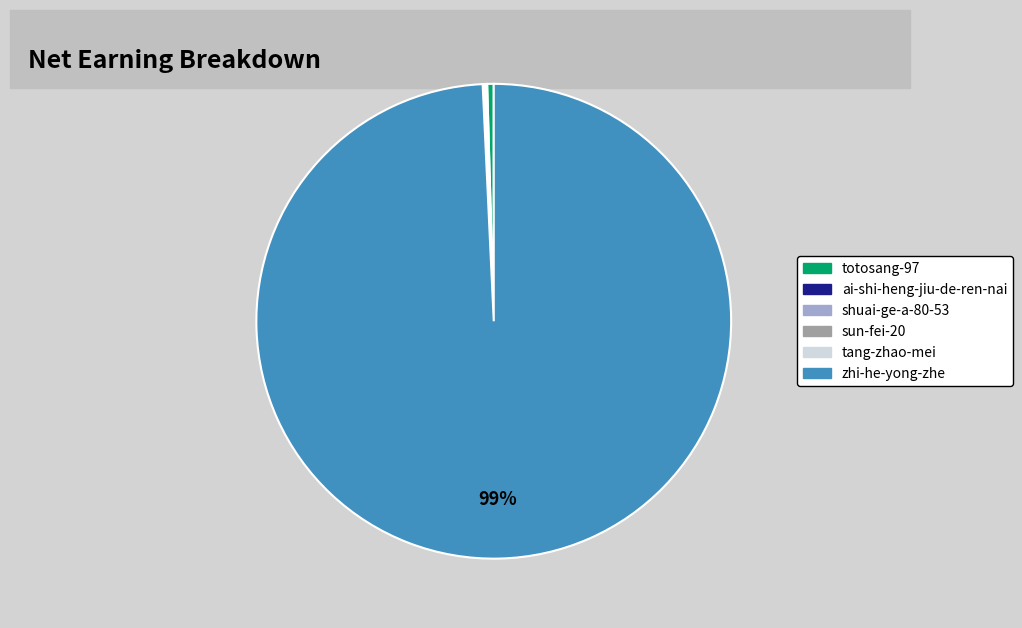

Does any single category account for the majority?

Yes